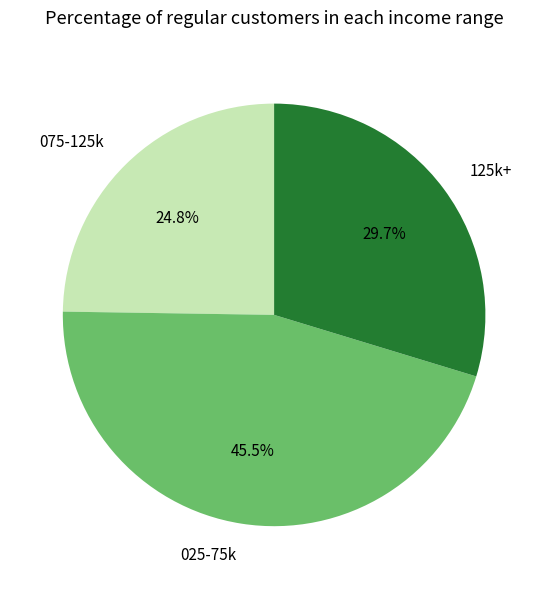

Rank the categories by value from lowest to highest.

075-125k, 125k+, 025-75k